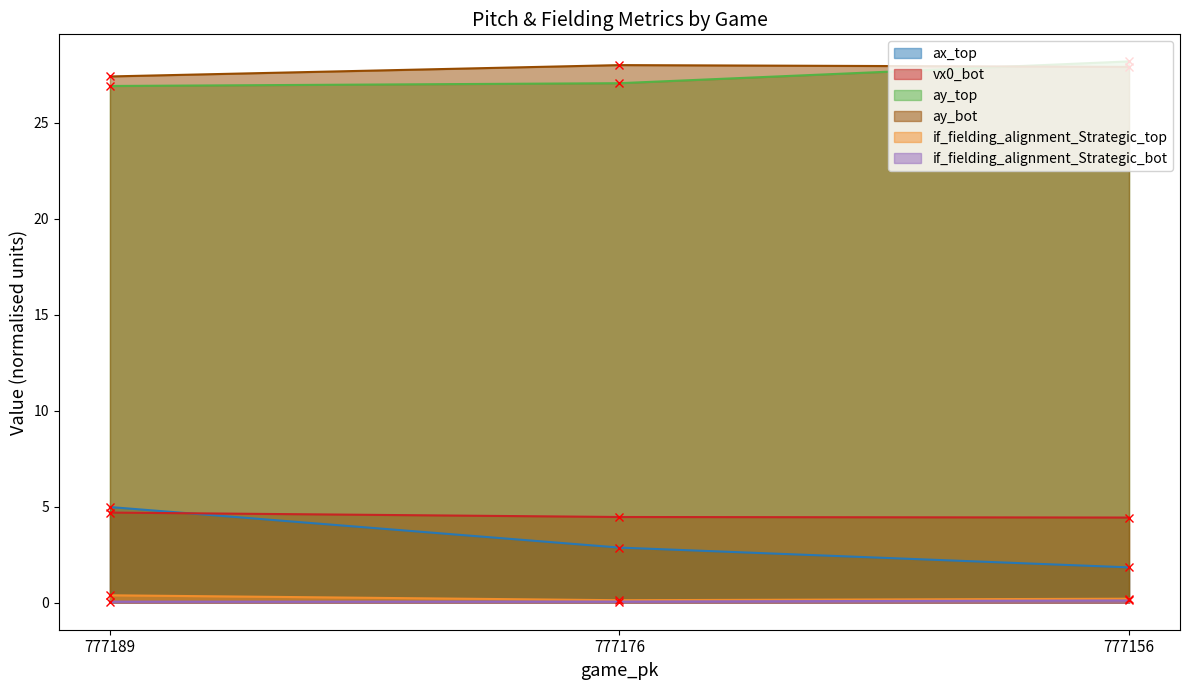

What is the value of the if_fielding_alignment_Strategic_top point at the 3rd from the left?

0.2